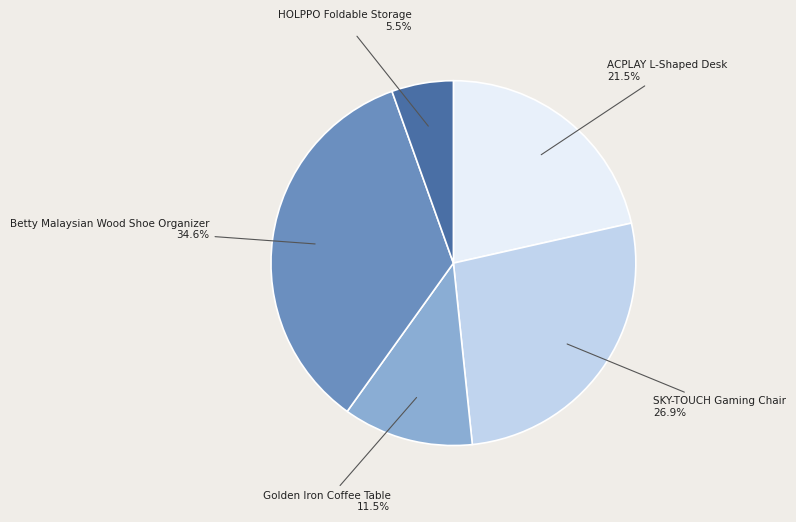

To the nearest percent, what is the average slice percentage?

20%